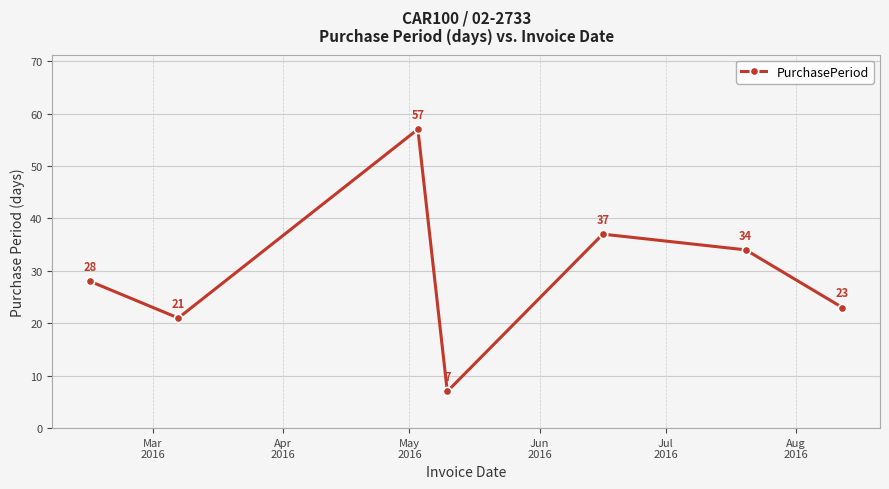

How many points are higher than both their immediate neighbors (excluding endpoints)?

2